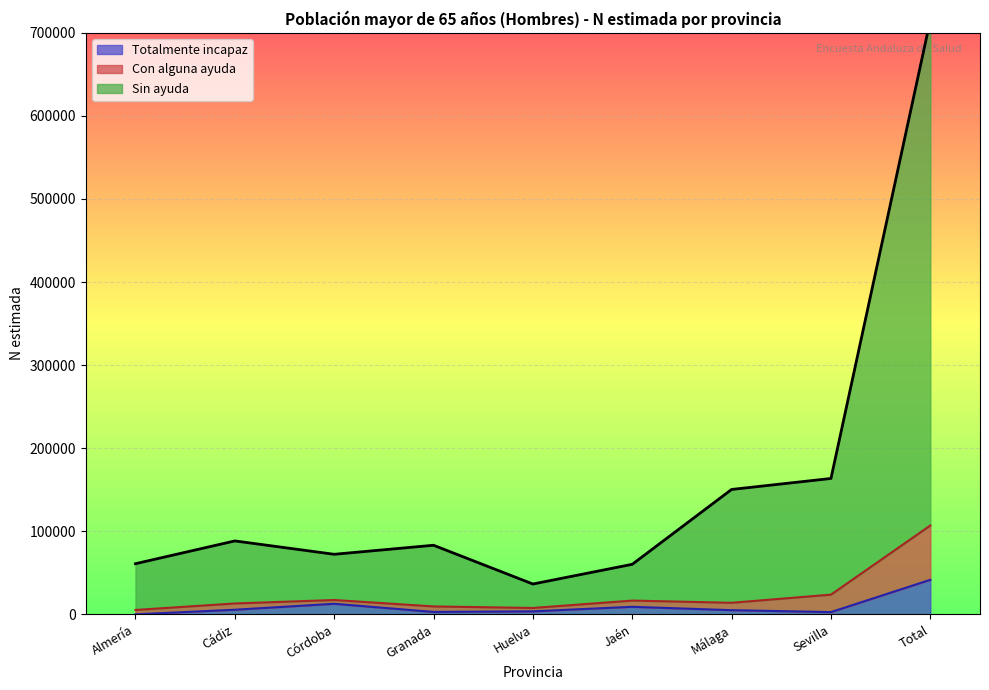

Is the value of Totalmente incapaz at Córdoba greater than the value of Con alguna ayuda at Huelva?

No